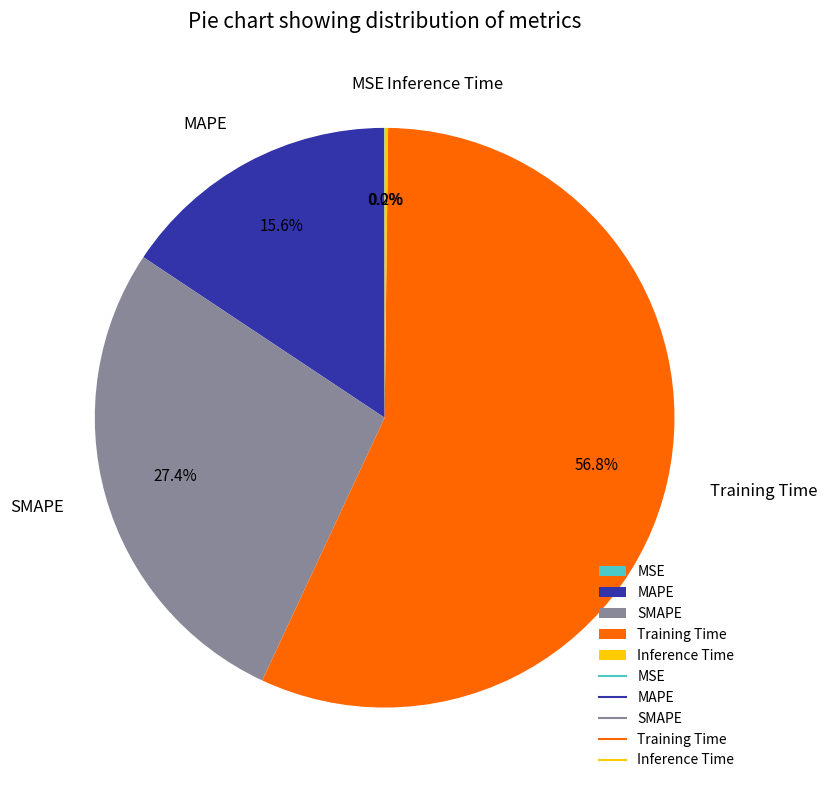

Which category has the biggest portion of the pie?

Training Time